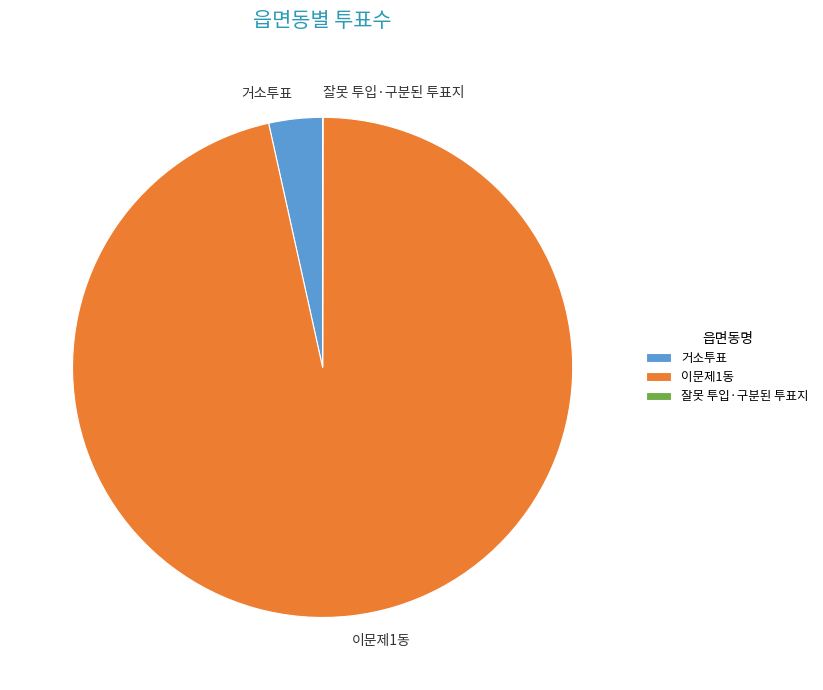

Which category has the biggest portion of the pie?

이문제1동